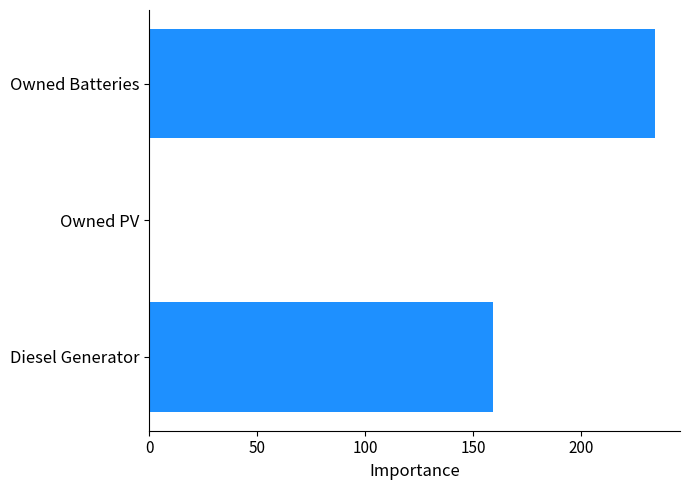

The chart shows a value of 0.0 at Owned PV. True or false?

True